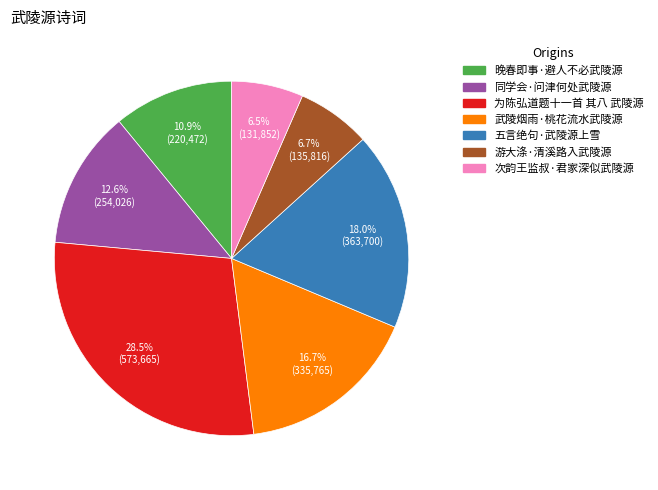

Between 五言绝句·武陵源上雪 and 武陵烟雨·桃花流水武陵源, which is larger?

五言绝句·武陵源上雪